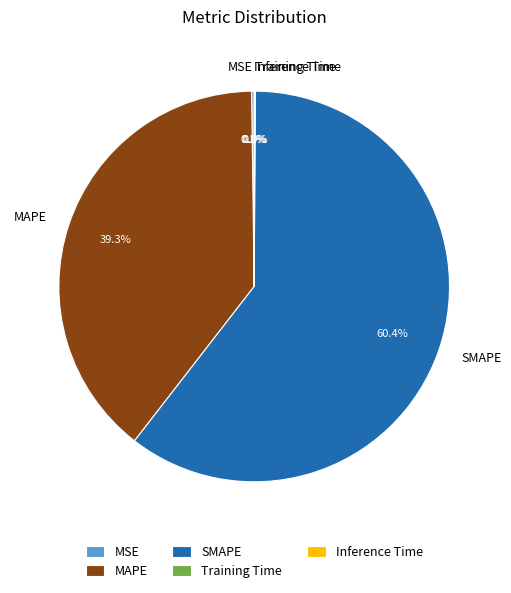

How much of the chart is everything except MAPE?

60.7%